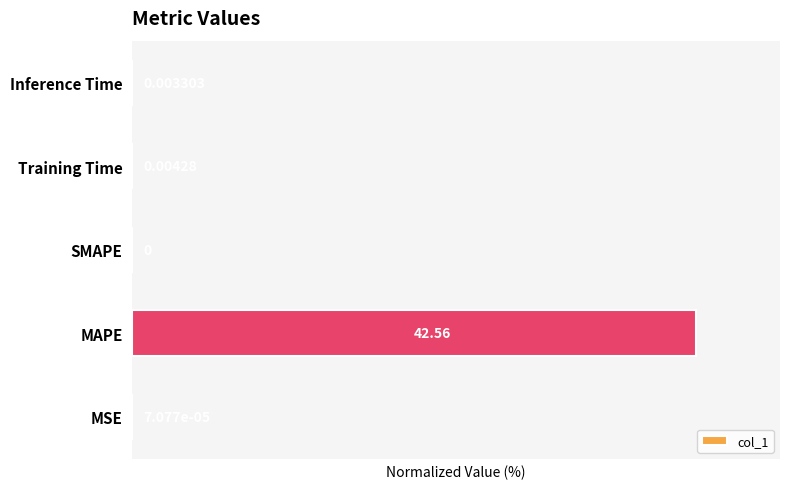

Which label corresponds to the largest value in the chart?

MAPE